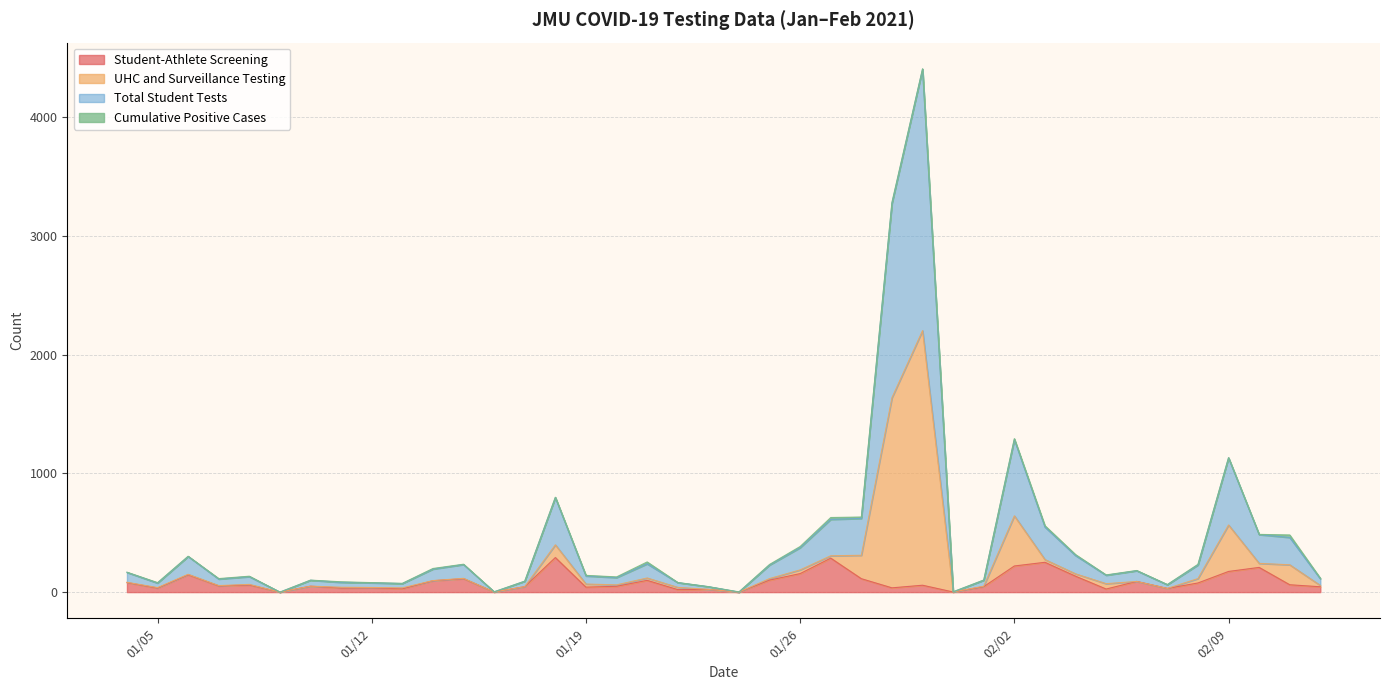

What is the approximate value of Student-Athlete Screening at 2021-02-12?

45